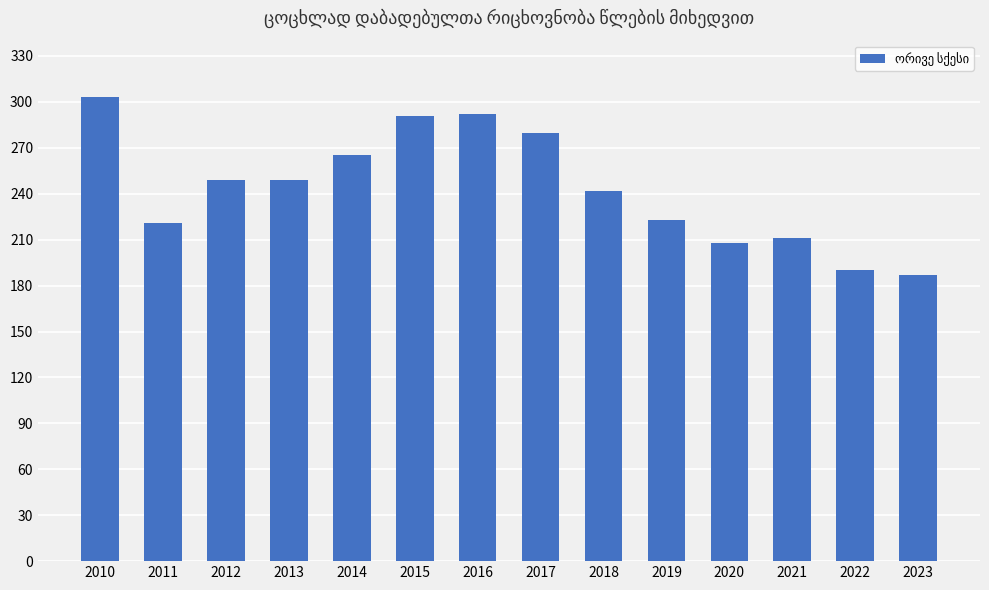

What is the approximate value at 2022?

190